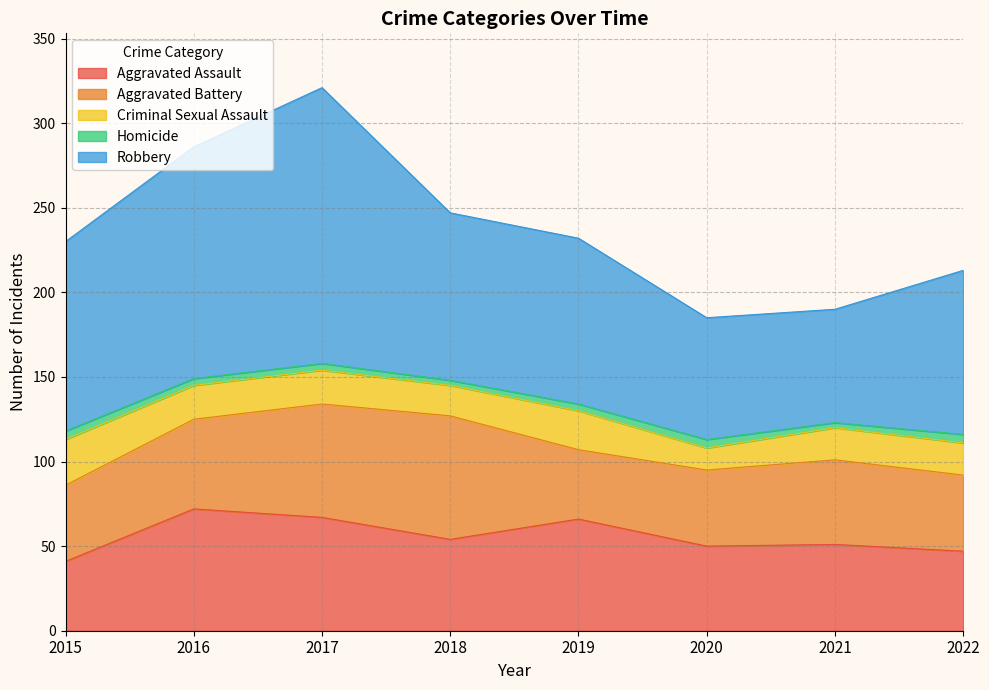

How many series are shown in this chart?

5